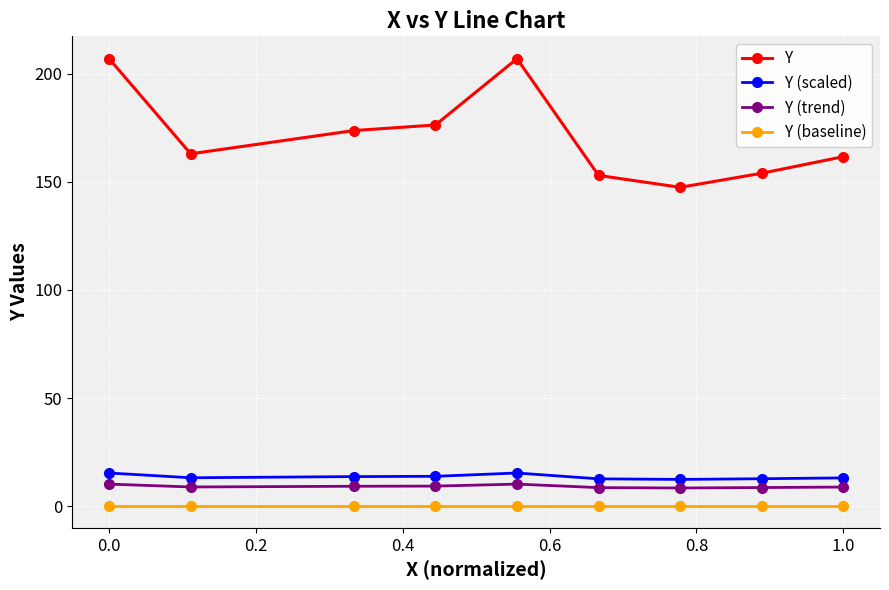

Which series has the widest spread of values?

Y